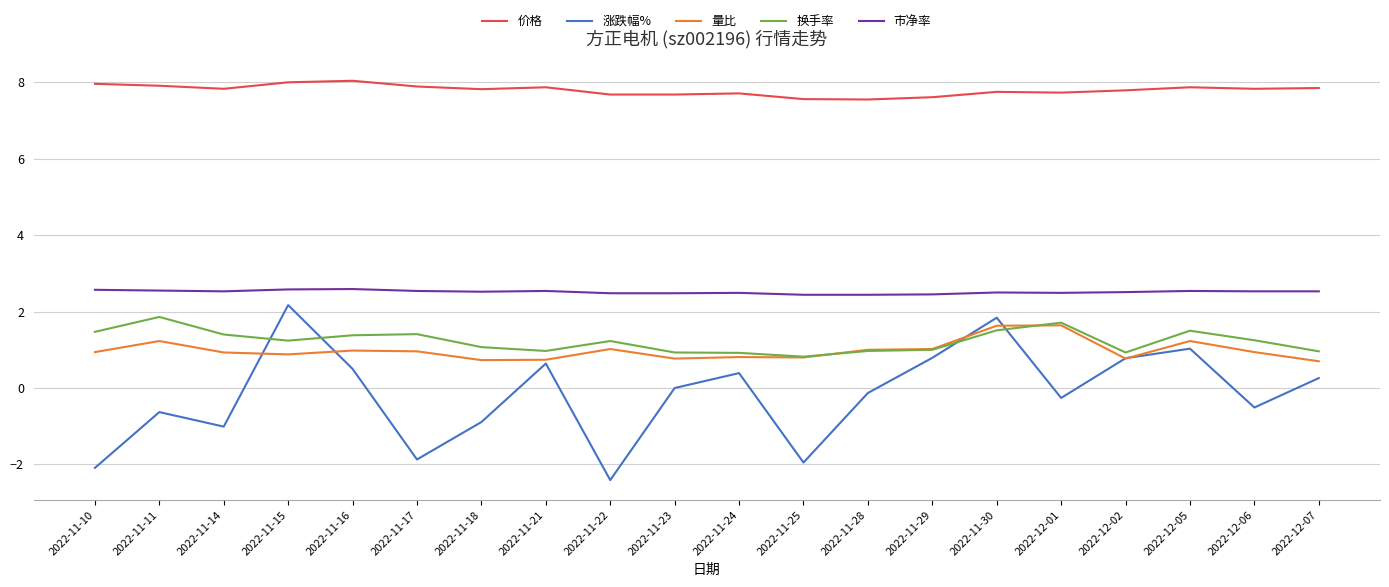

What position from the right is 2022-11-18?

14